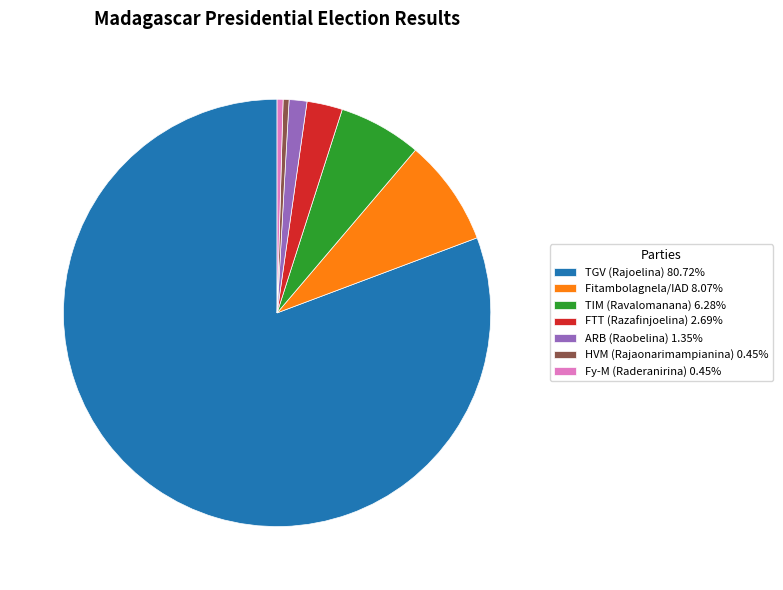

Is TGV (Rajoelina) 80.72% the majority of the pie?

Yes